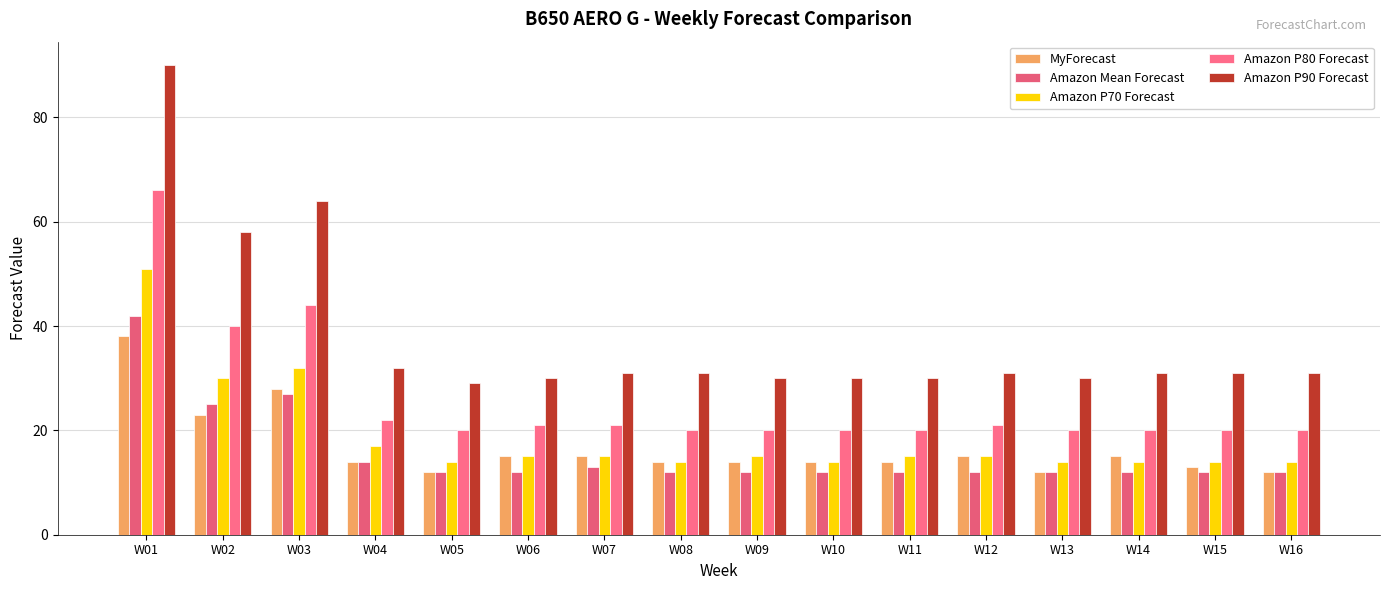

At how many categories does at least one series exceed 82?

1